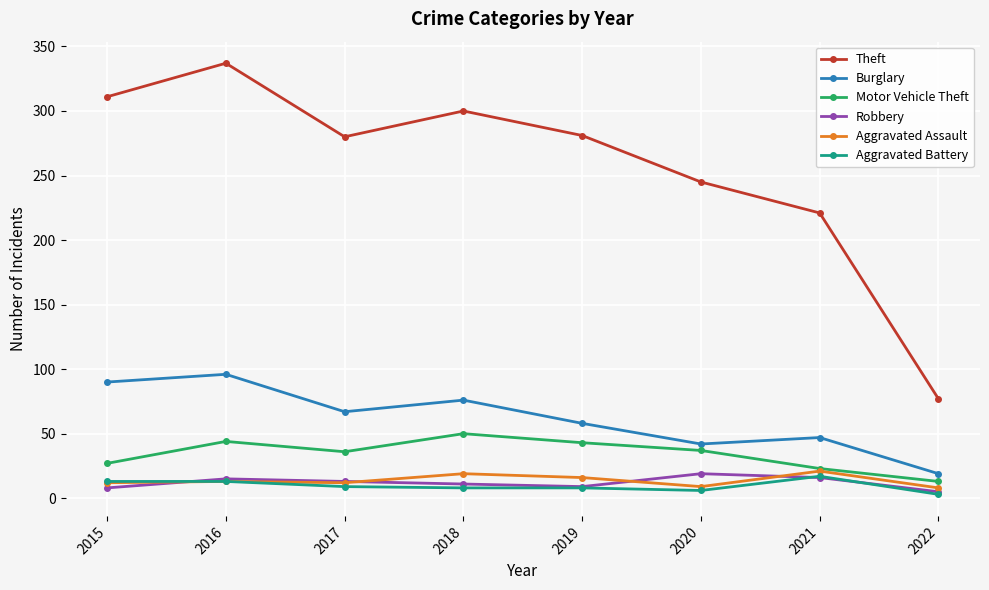

At which label does Theft first exceed 281?

2015